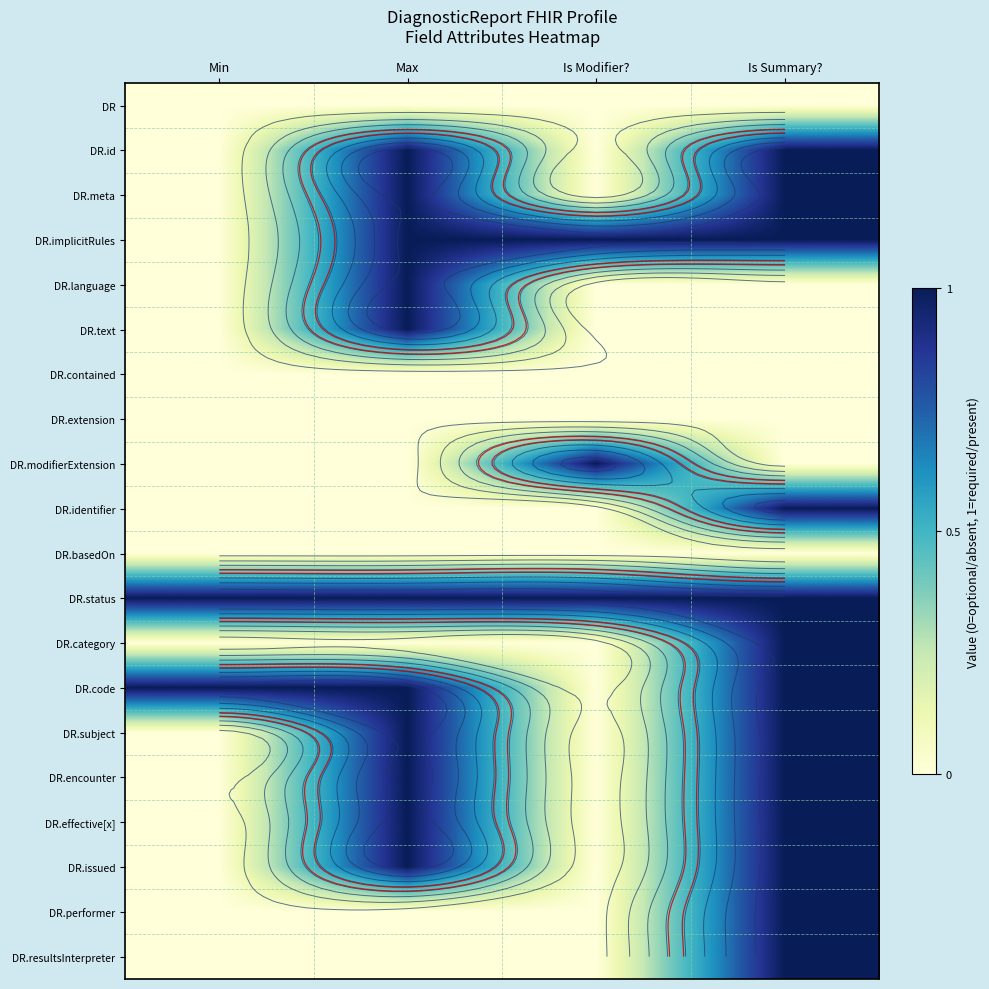

How many categories are shown in the chart?

4